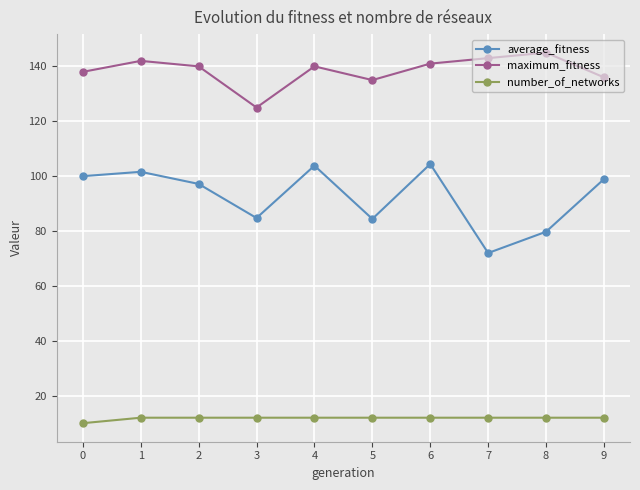

Which series has the largest range (max minus min)?

average_fitness